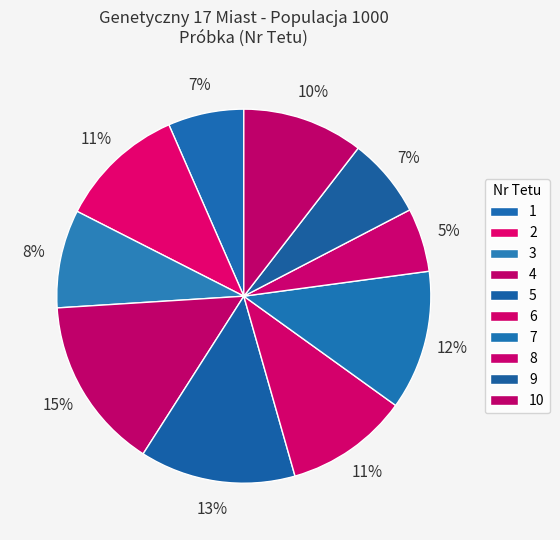

Does 5 represent more than half of the total?

No